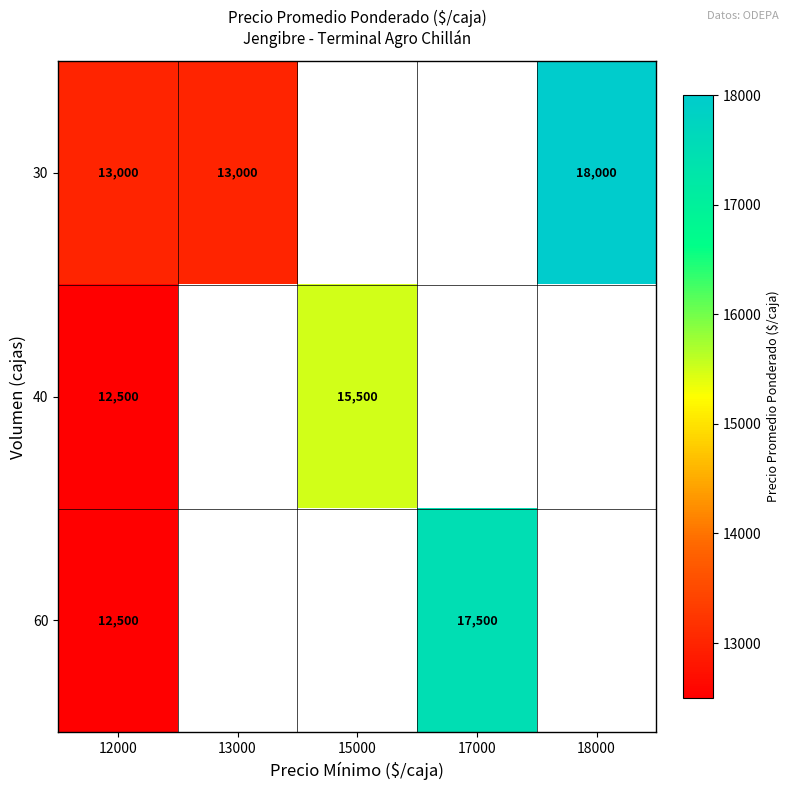

Is it true that 40 equals 15500 at 15000?

True